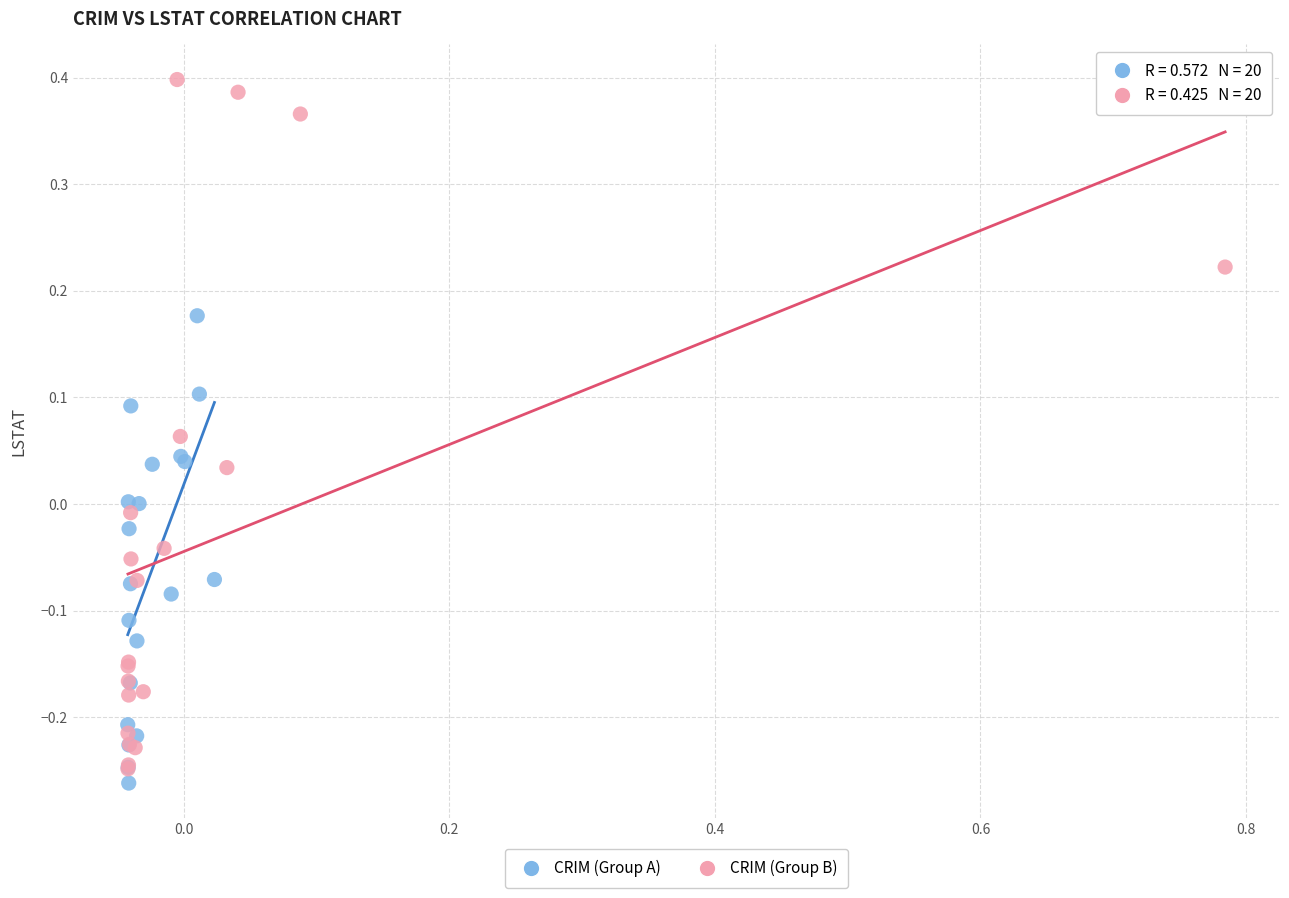

Which series has the largest Y range (max minus min)?

CRIM (Group B)